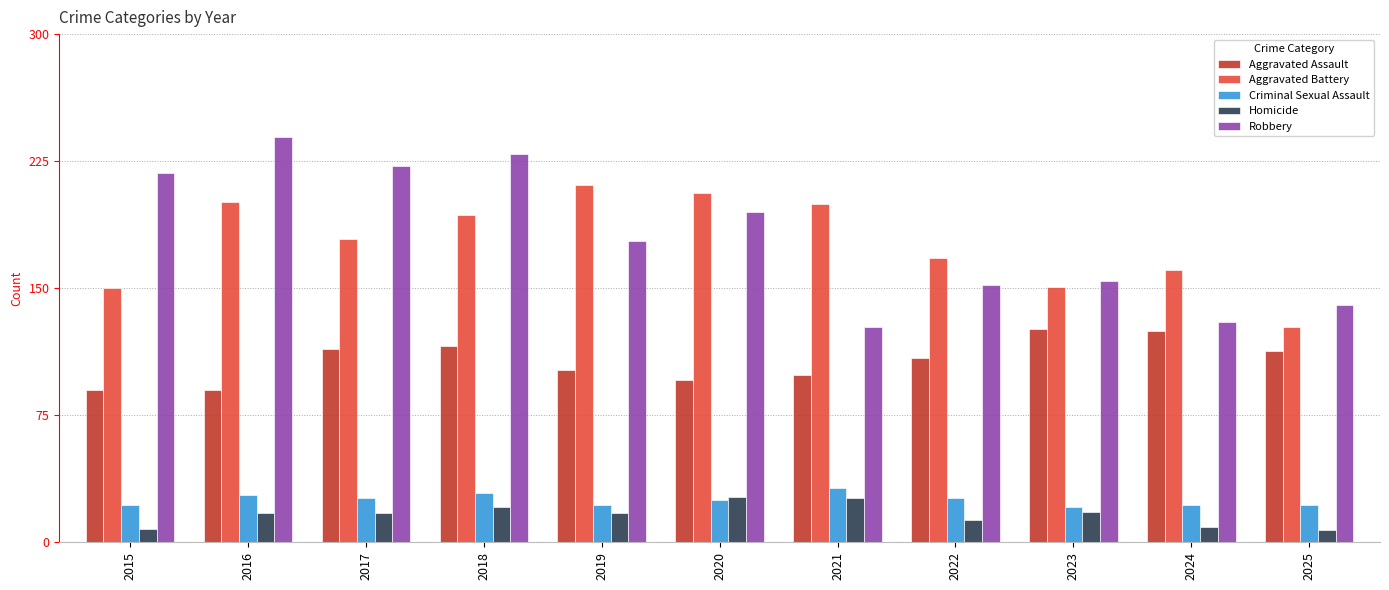

What is the minimum value for Criminal Sexual Assault?

21